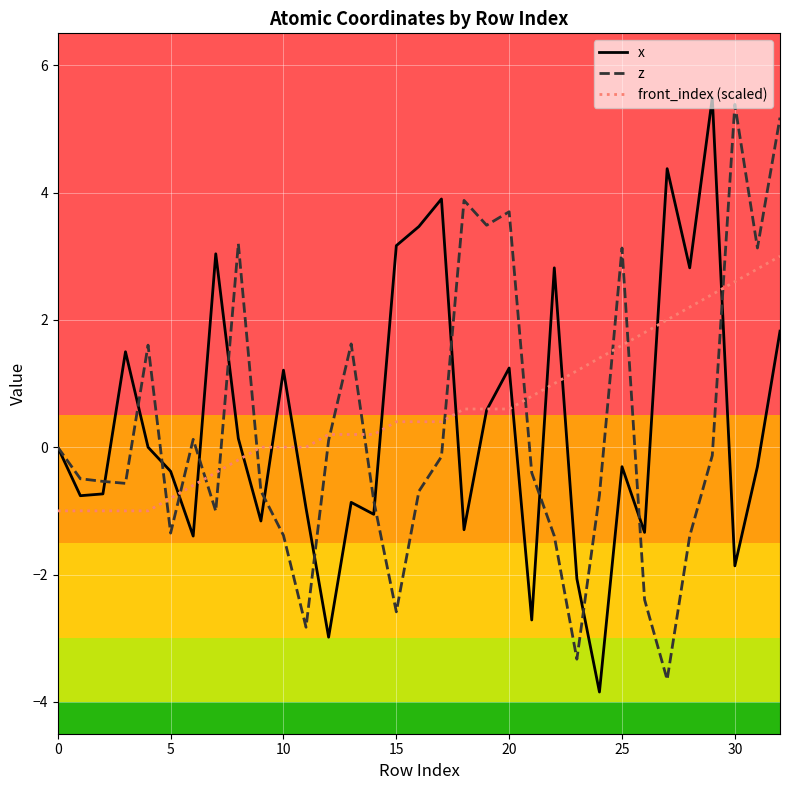

What is the minimum value shown in the chart?

-3.8